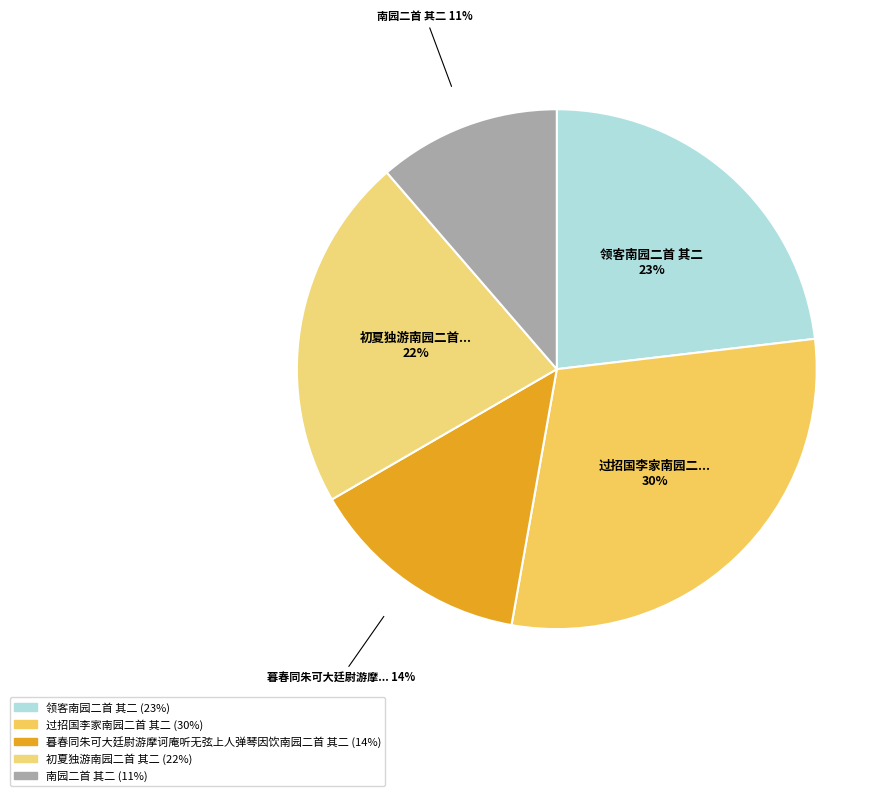

To the nearest percent, what is the average slice percentage?

20%